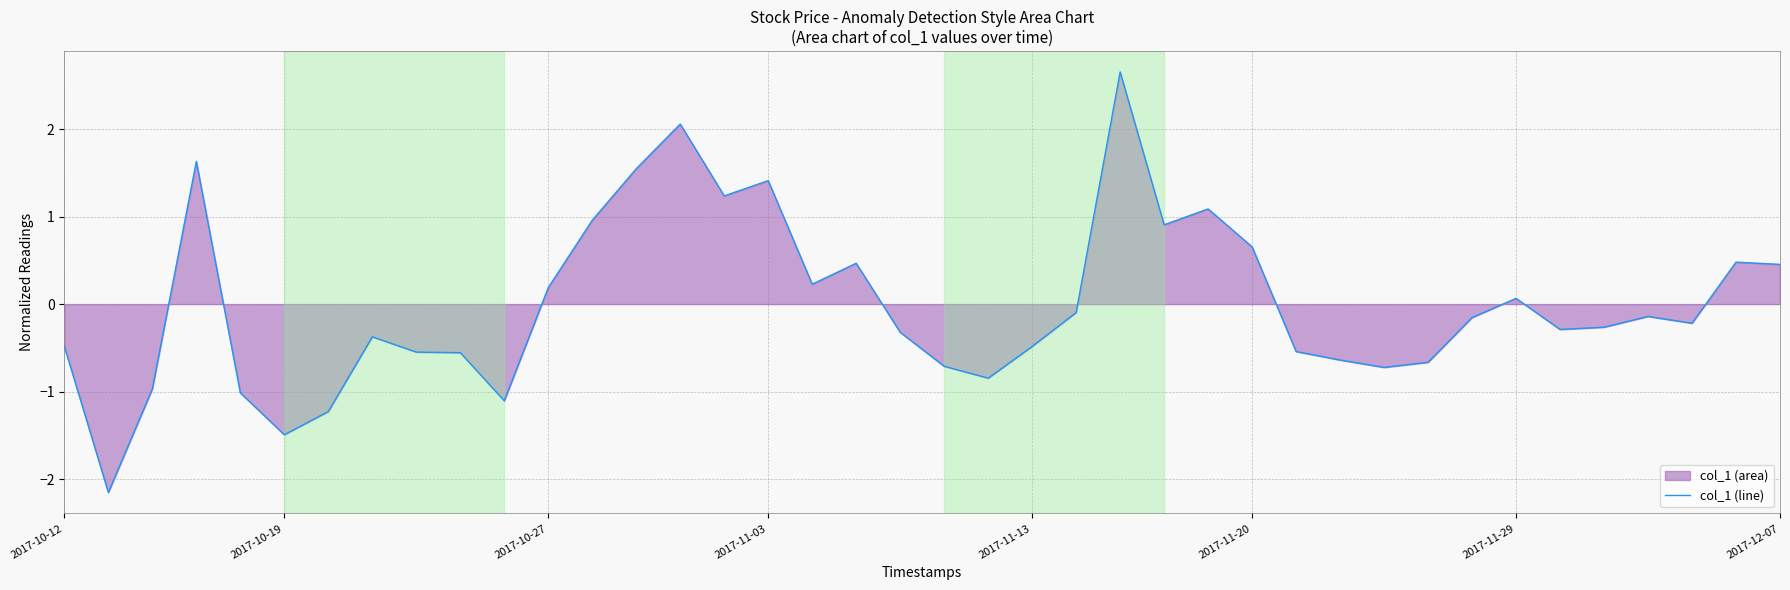

What is the maximum value shown in the chart?

2.7